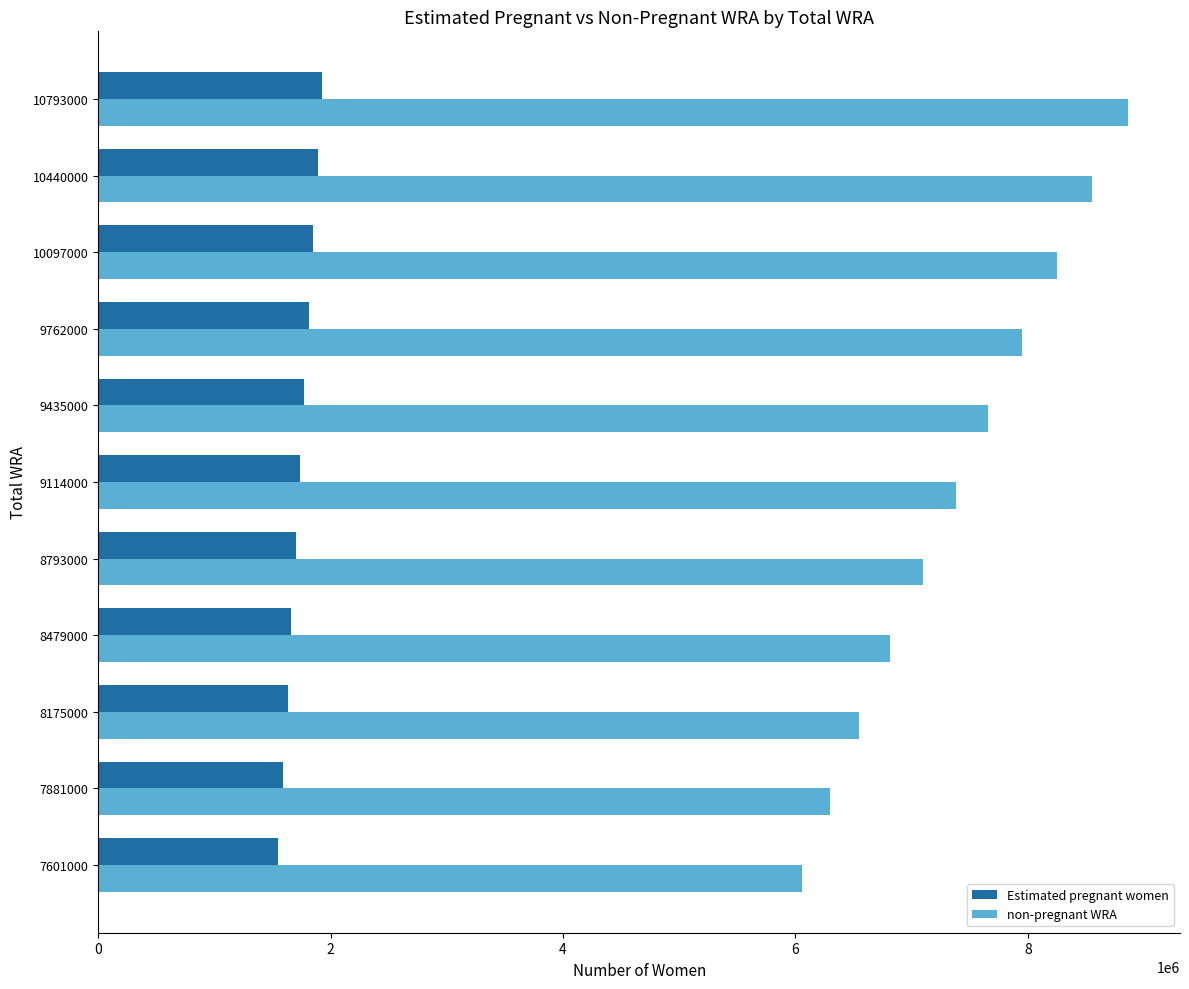

List the series in order of their overall mean, lowest first.

Estimated pregnant women, non-pregnant WRA